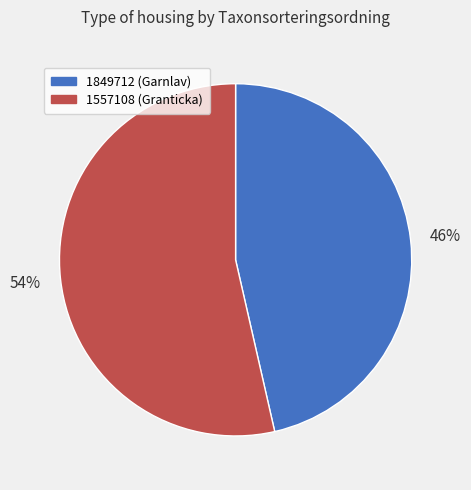

Is there any slice that represents more than half of the pie?

Yes